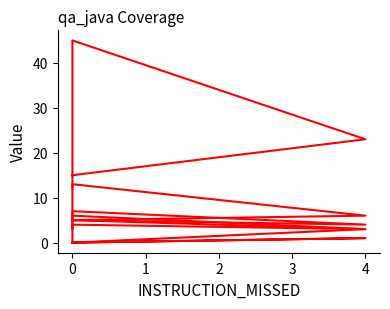

What is the maximum value shown in the chart?

45